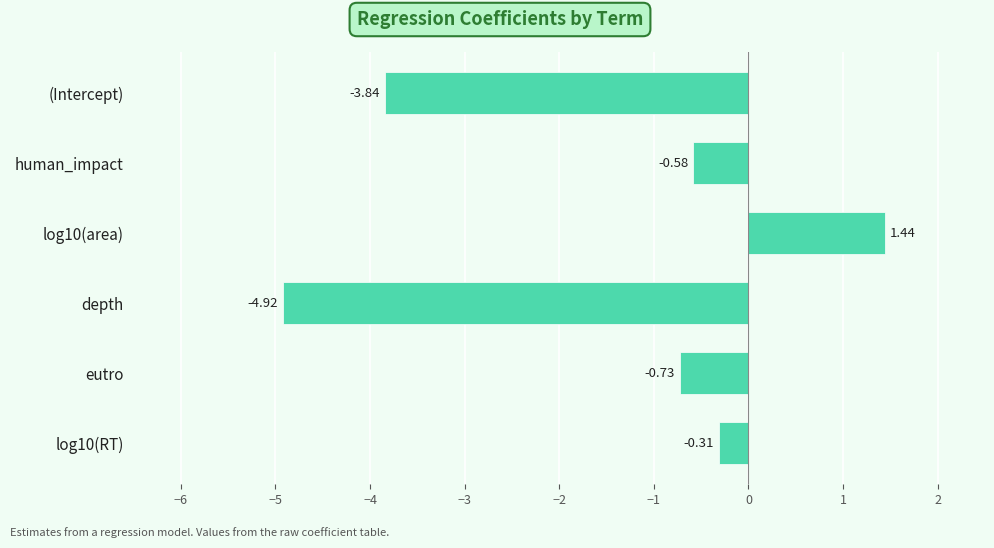

List the labels in order of value, smallest first.

depth, (Intercept), eutro, human_impact, log10(RT), log10(area)